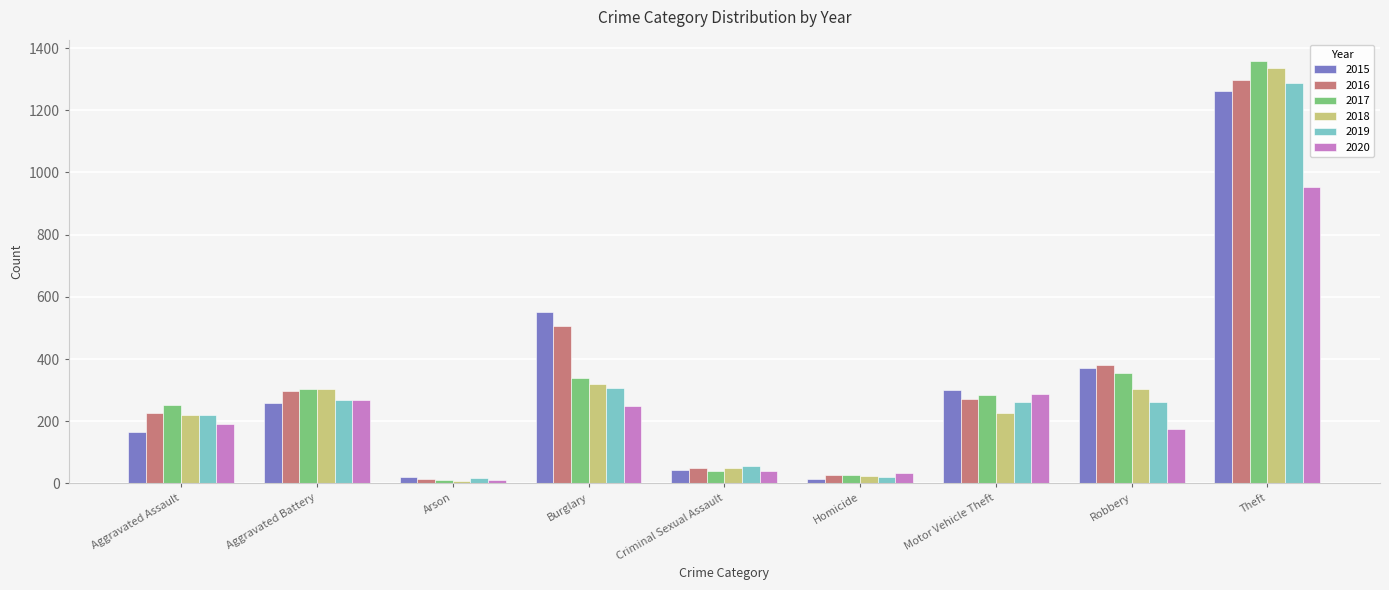

How many series are shown in this chart?

6